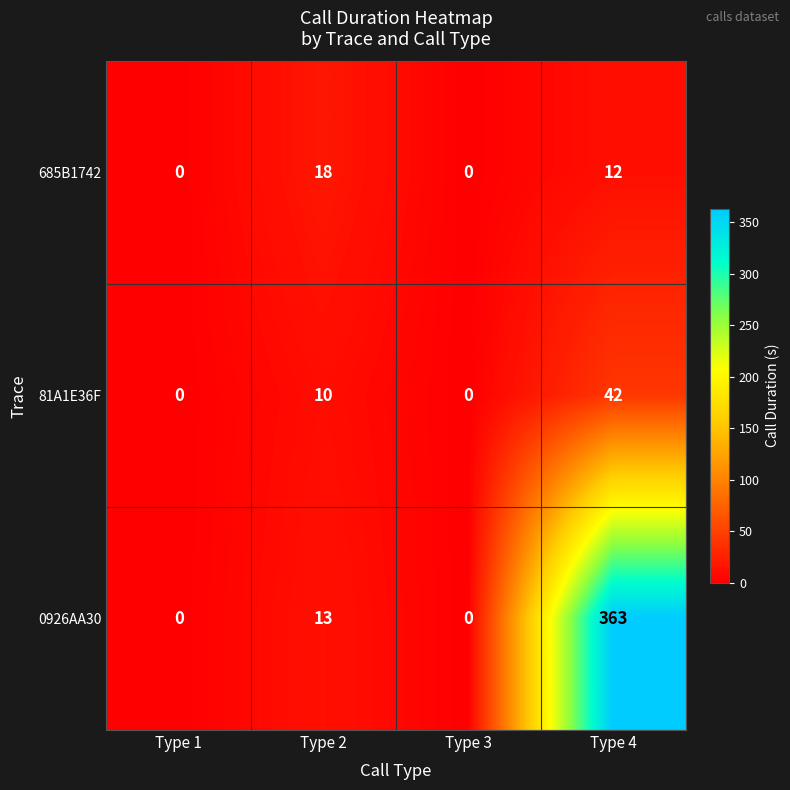

Is it true that 685B1742 equals 12 at Type 4?

True